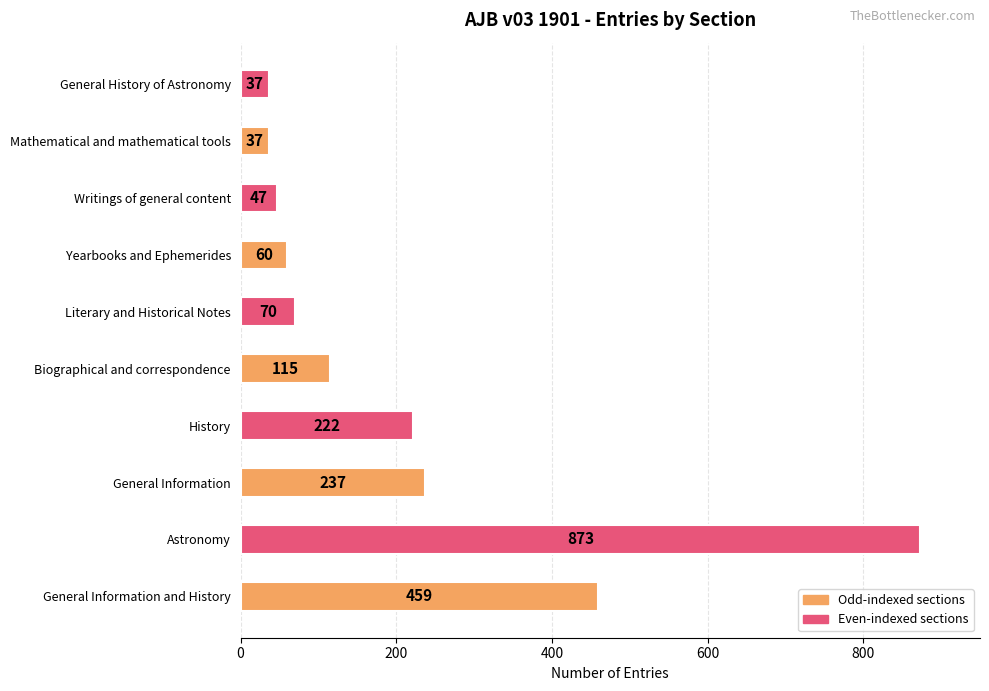

Is it true that the value at General Information and History is 459?

True